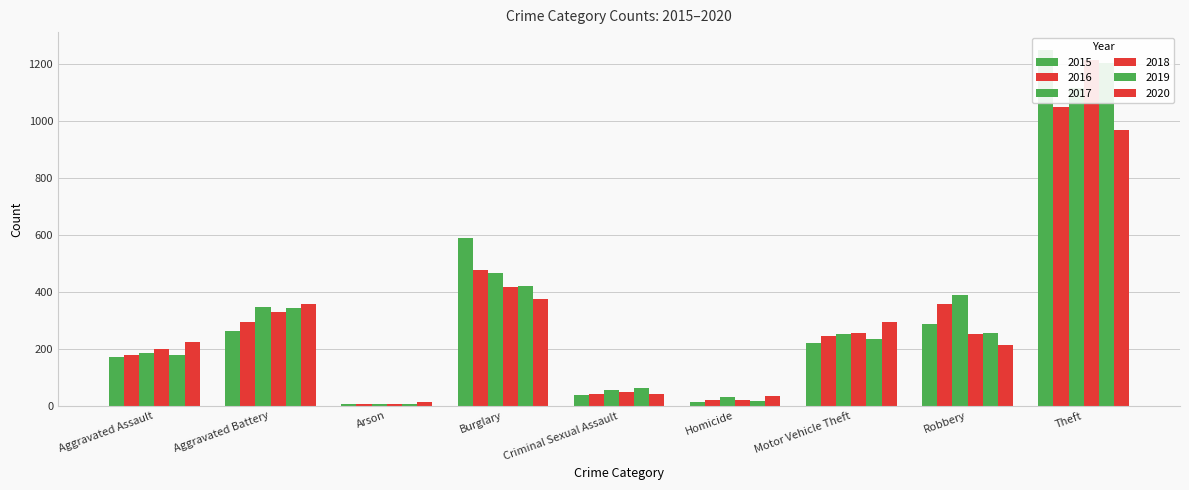

Is it true that 2016 equals 1047 at Theft?

True